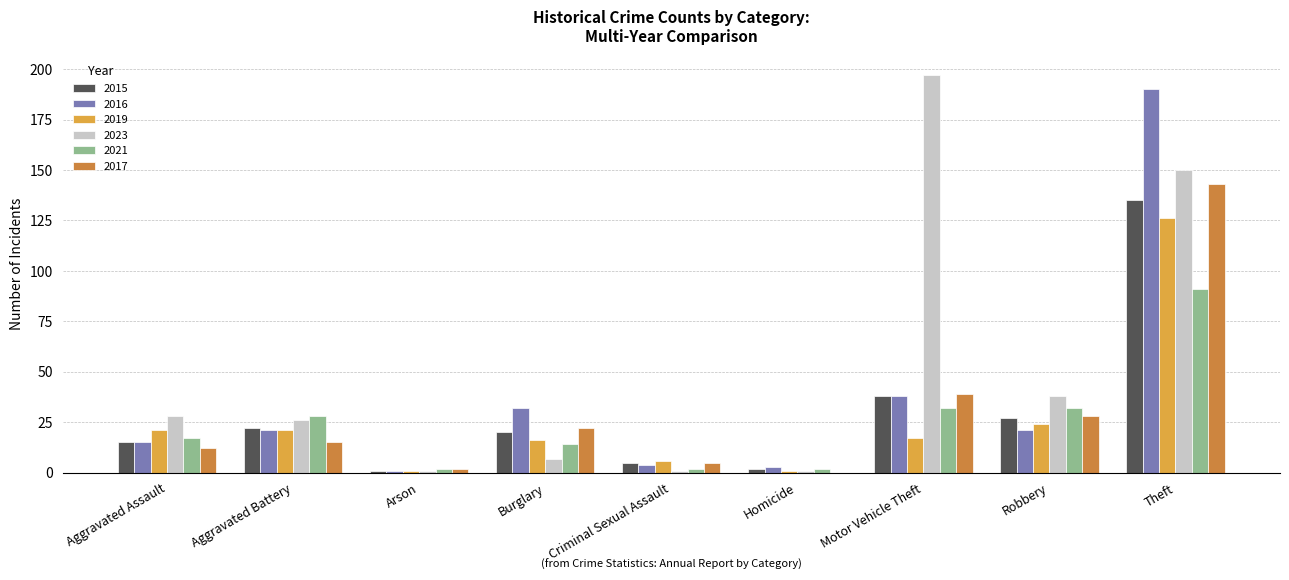

Reading left to right, list all the values displayed in this chart.

2015: Aggravated Assault=15	Aggravated Battery=22	Arson=1	Burglary=20	Criminal Sexual Assault=5	Homicide=2	Motor Vehicle Theft=38	Robbery=27	Theft=135
2016: Aggravated Assault=15	Aggravated Battery=21	Arson=1	Burglary=32	Criminal Sexual Assault=4	Homicide=3	Motor Vehicle Theft=38	Robbery=21	Theft=190
2019: Aggravated Assault=21	Aggravated Battery=21	Arson=1	Burglary=16	Criminal Sexual Assault=6	Homicide=1	Motor Vehicle Theft=17	Robbery=24	Theft=126
2023: Aggravated Assault=28	Aggravated Battery=26	Arson=1	Burglary=7	Criminal Sexual Assault=1	Homicide=1	Motor Vehicle Theft=197	Robbery=38	Theft=150
2021: Aggravated Assault=17	Aggravated Battery=28	Arson=2	Burglary=14	Criminal Sexual Assault=2	Homicide=2	Motor Vehicle Theft=32	Robbery=32	Theft=91
2017: Aggravated Assault=12	Aggravated Battery=15	Arson=2	Burglary=22	Criminal Sexual Assault=5	Homicide=0	Motor Vehicle Theft=39	Robbery=28	Theft=143